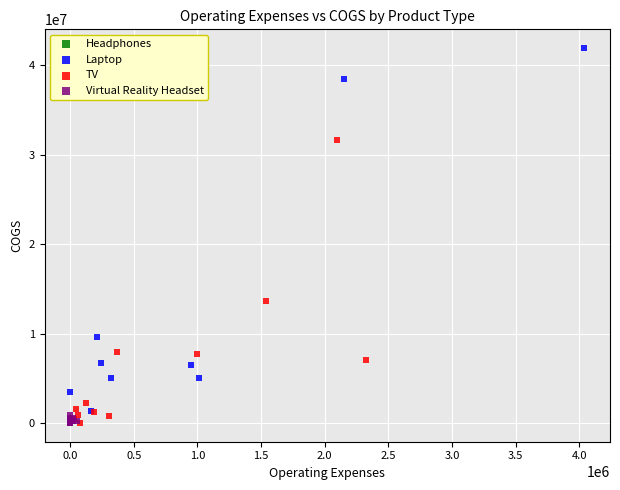

Which series contains the highest Y value?

Laptop